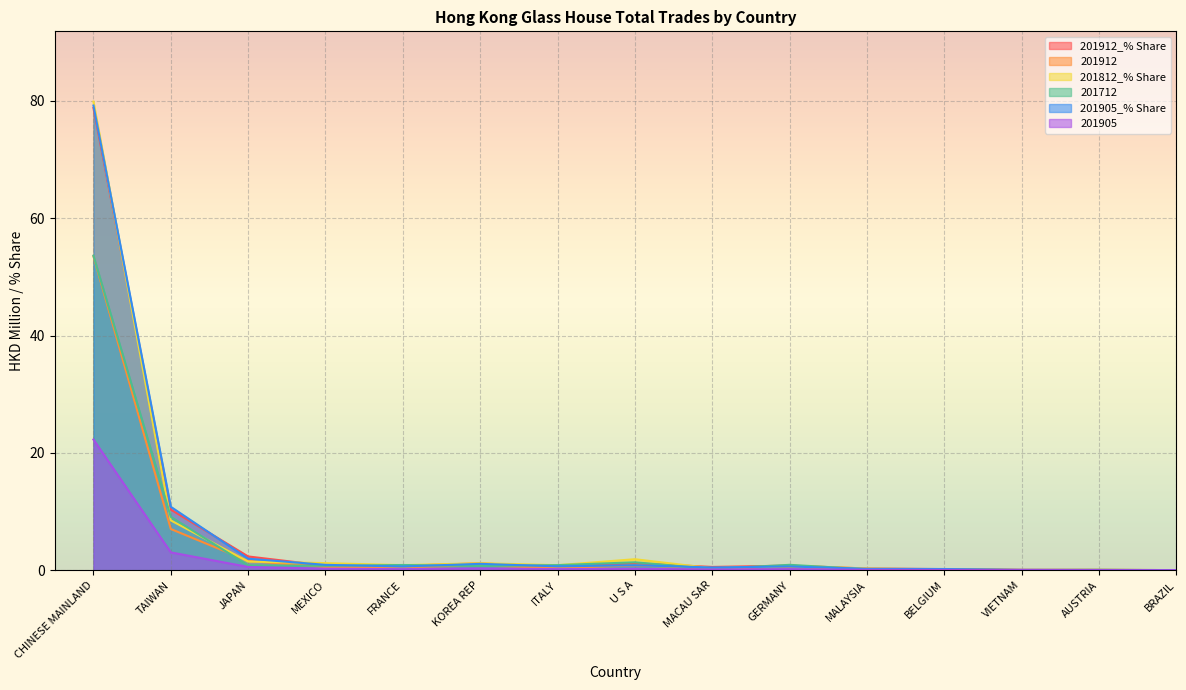

Which series has the widest spread of values?

201812_% Share